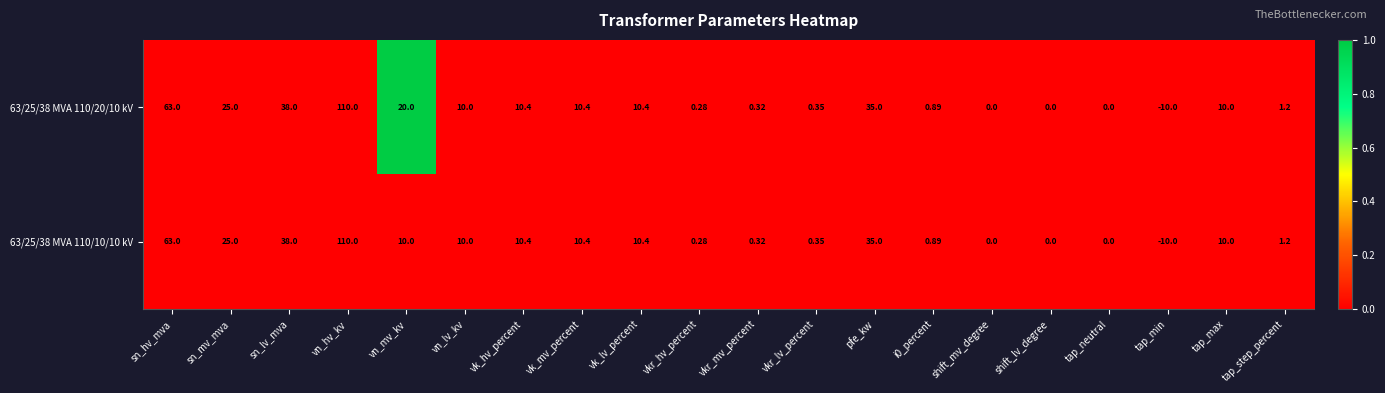

Is the value of 63/25/38 MVA 110/20/10 kV at vkr_mv_percent greater than the value of 63/25/38 MVA 110/10/10 kV at vn_lv_kv?

No